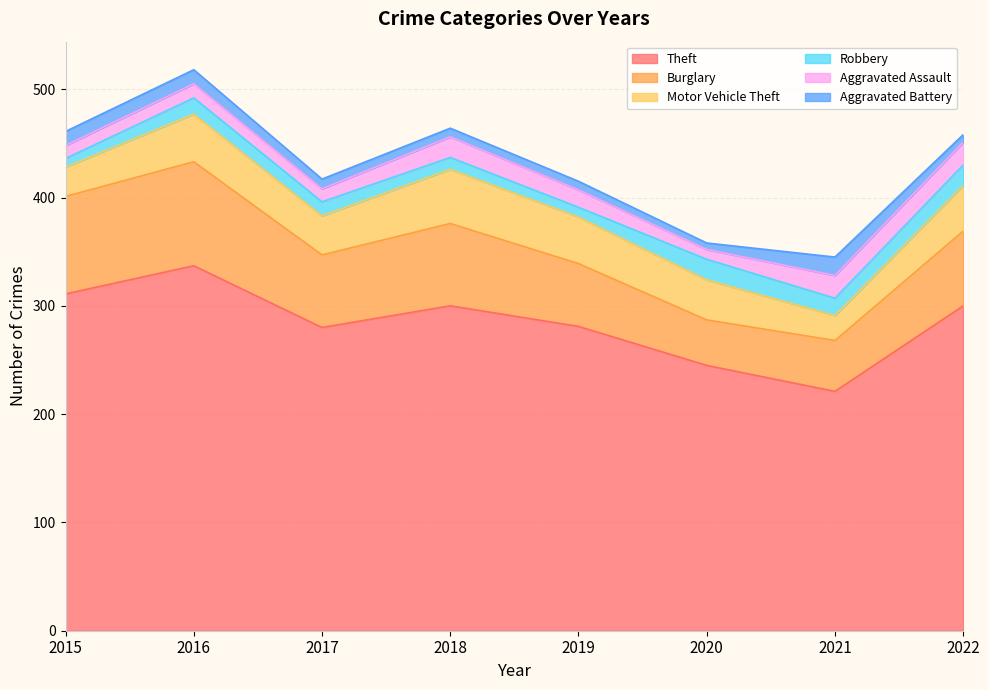

How many interior local peaks does the Burglary series have?

2